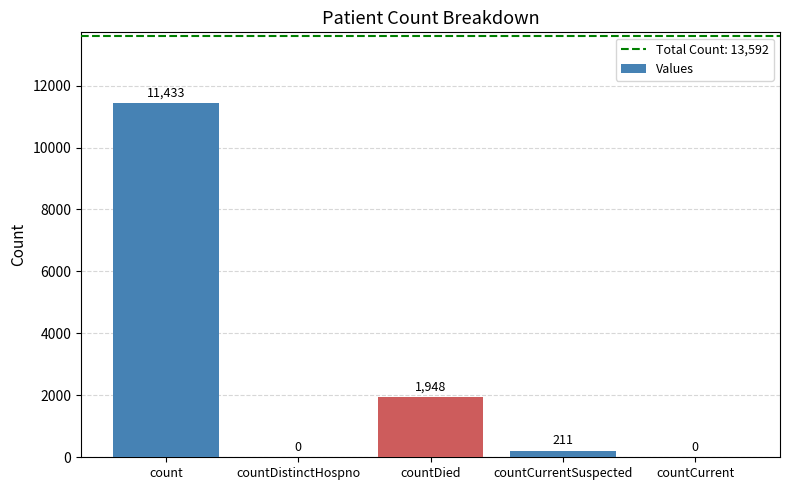

What is the sum of the values at countCurrent and count?

11433